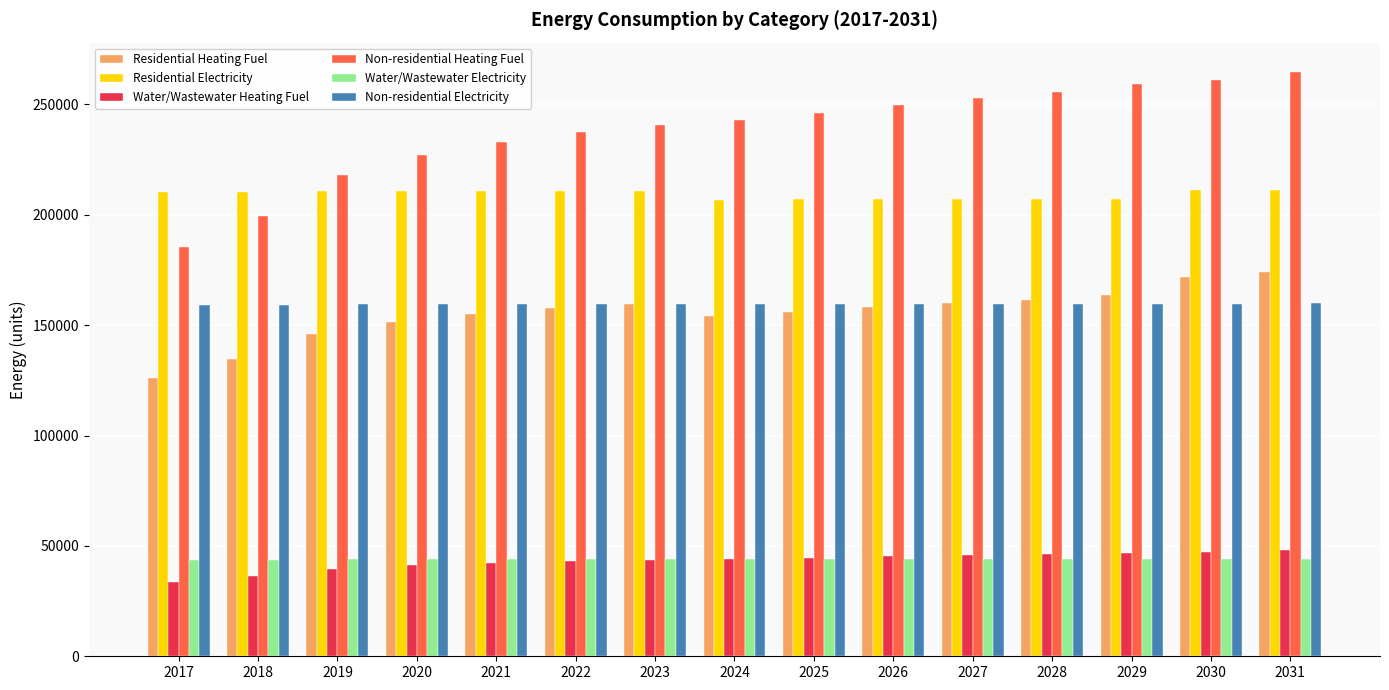

The value of Residential Heating Fuel at 2024 is 222351.5. True or false?

False